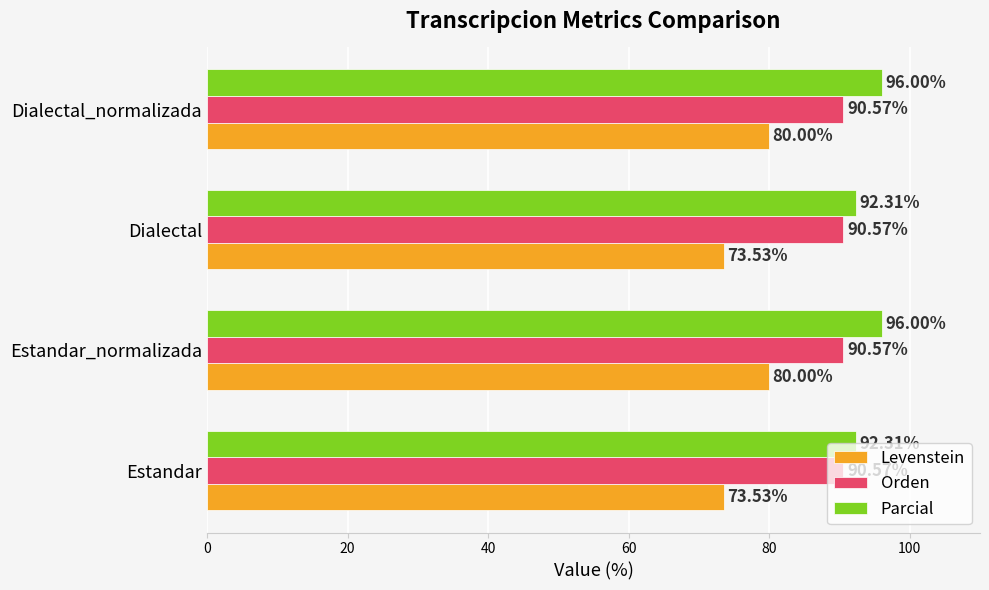

Which series has the largest total across all categories?

Parcial